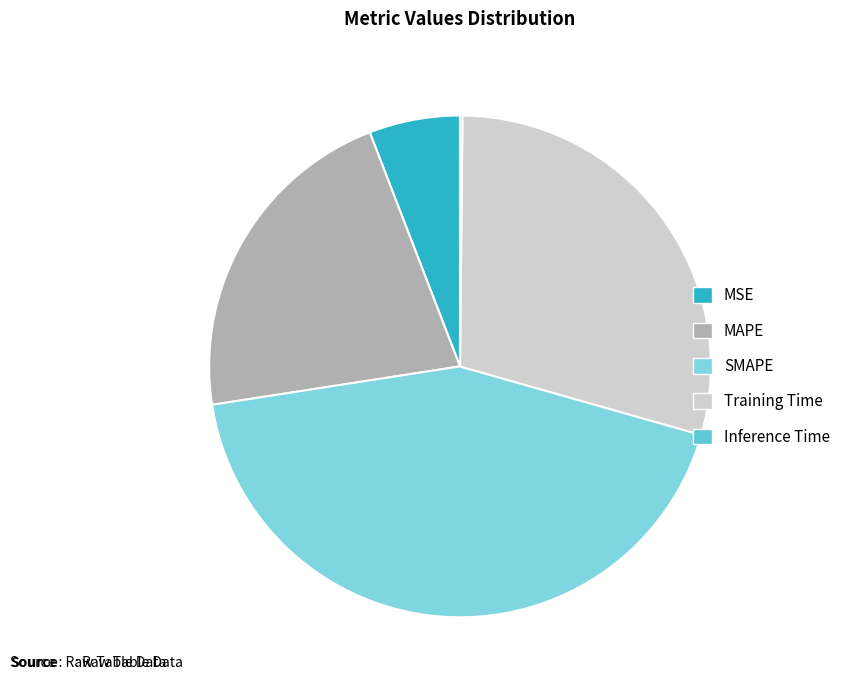

What is the change in value from SMAPE to Inference Time?

-2.0